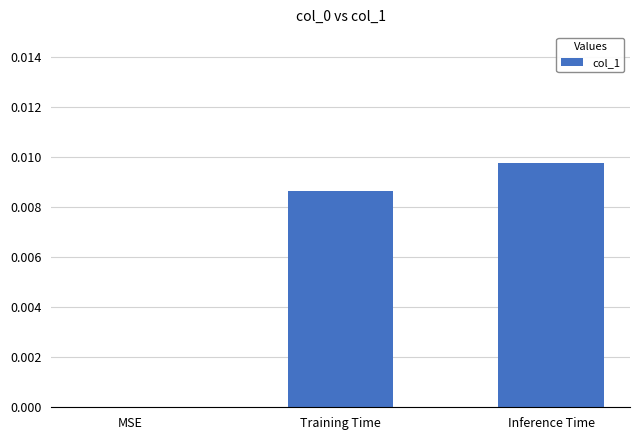

Is it true that the value at Training Time is 0.0?

True